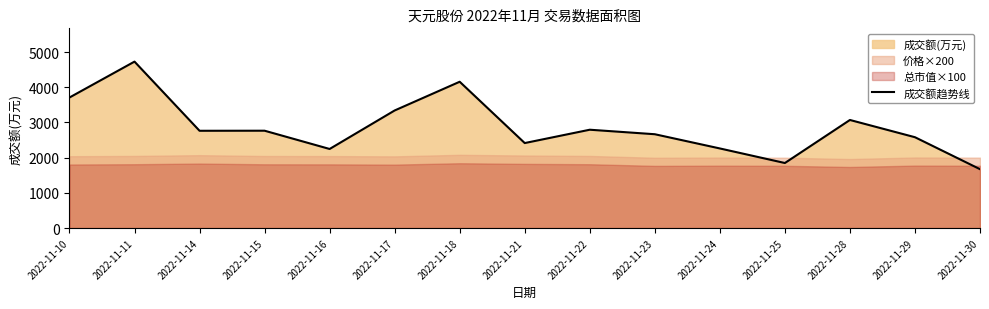

At which category does the data reach its first local valley?

2022-11-14